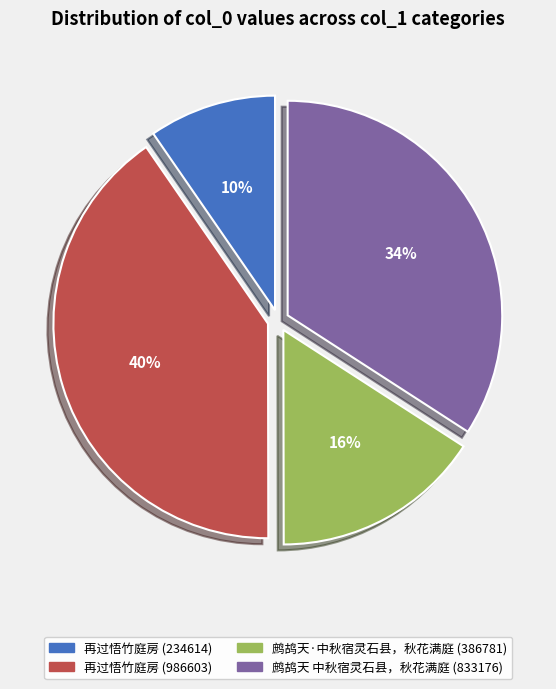

What is the smallest slice in the pie chart?

再过悟竹庭房 (234614)